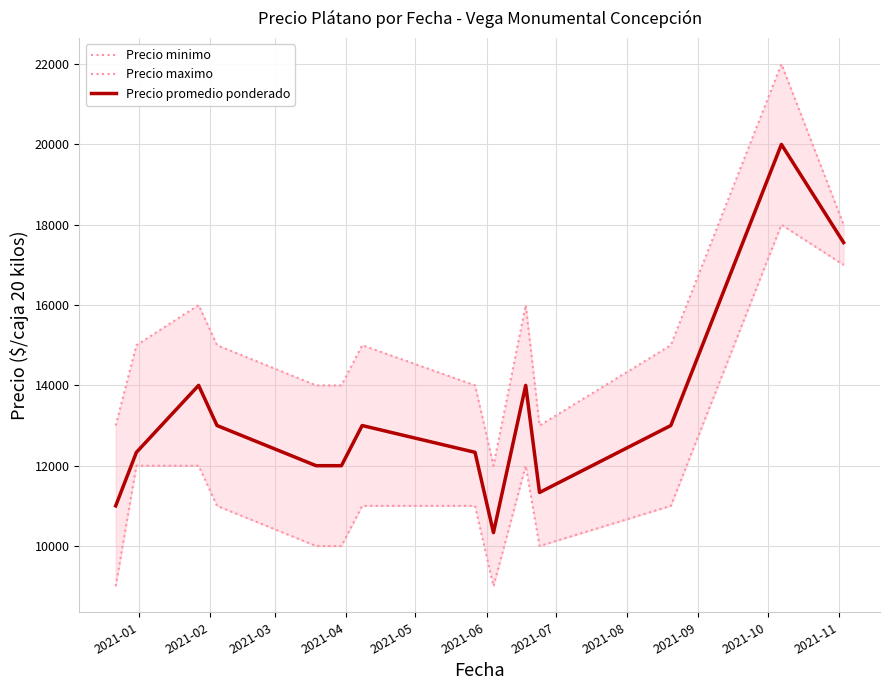

What is the lowest value of the Precio promedio ponderado series?

10333